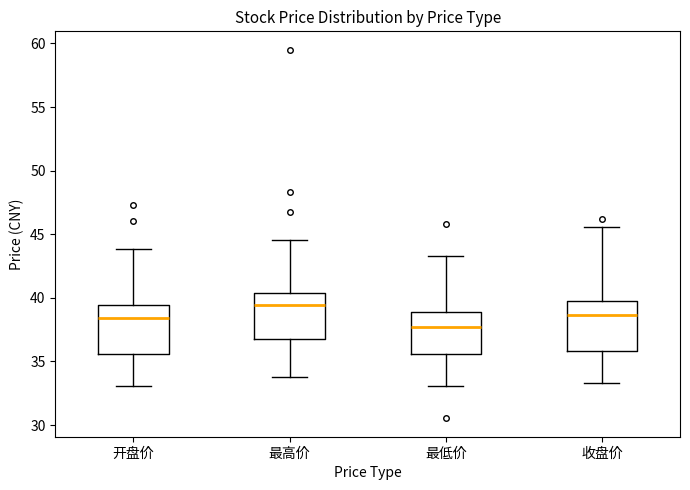

Where does the lower whisker of the box for 最高价 end on the y-axis? The values are not printed on the chart, so give them approximately, as read against the axis.

34.0